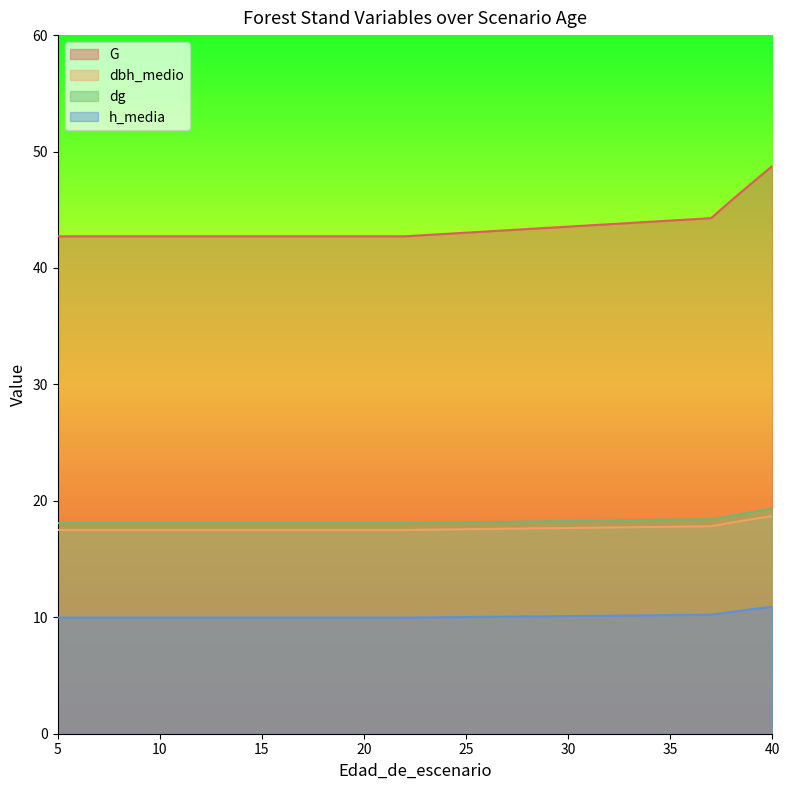

True or false: dg and dbh_medio intersect in this chart.

False